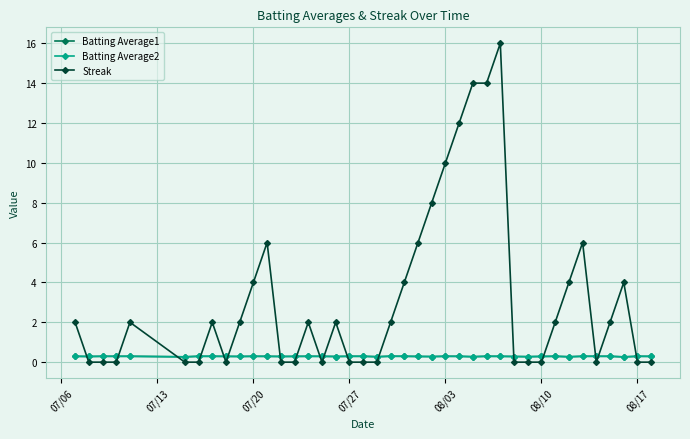

Which series has the widest spread of values?

Streak